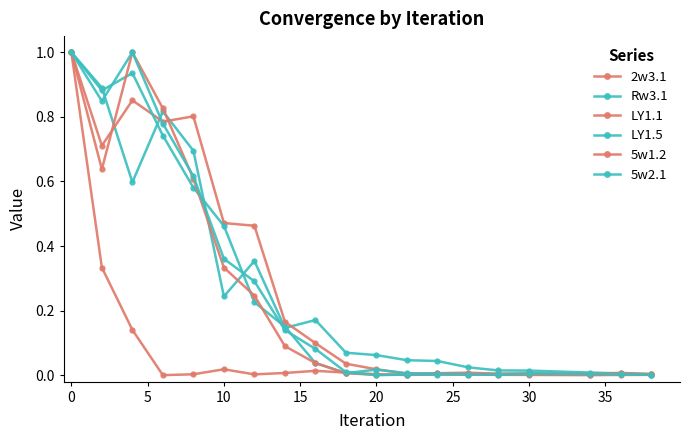

How many intersections are there between 5w2.1 and 2w3.1?

4